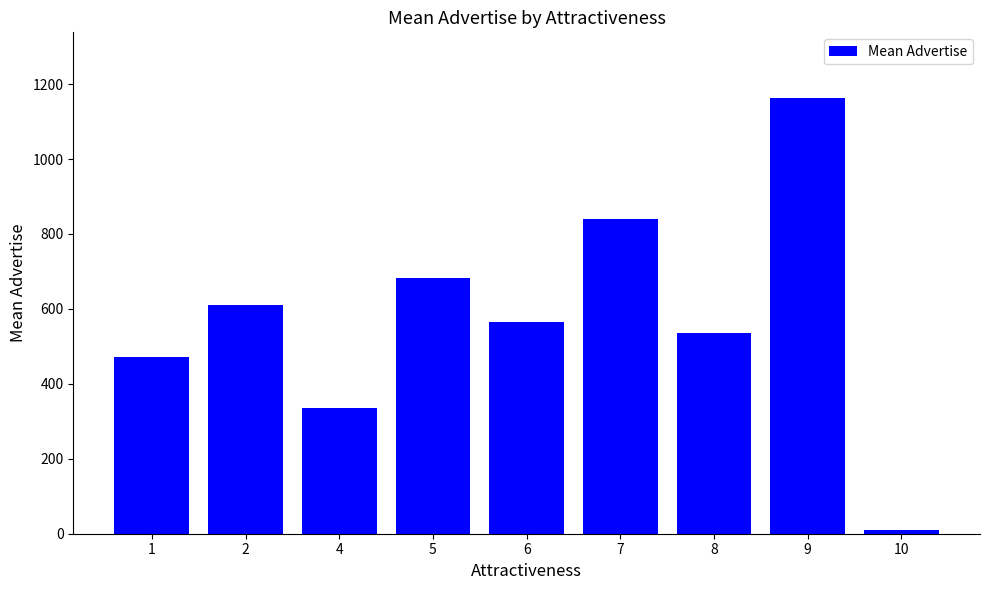

Reading left to right, transcribe all the data shown in this chart.

471.8	611.5	336.5	683.0	565.7	840.8	535.8	1163.5	10.3